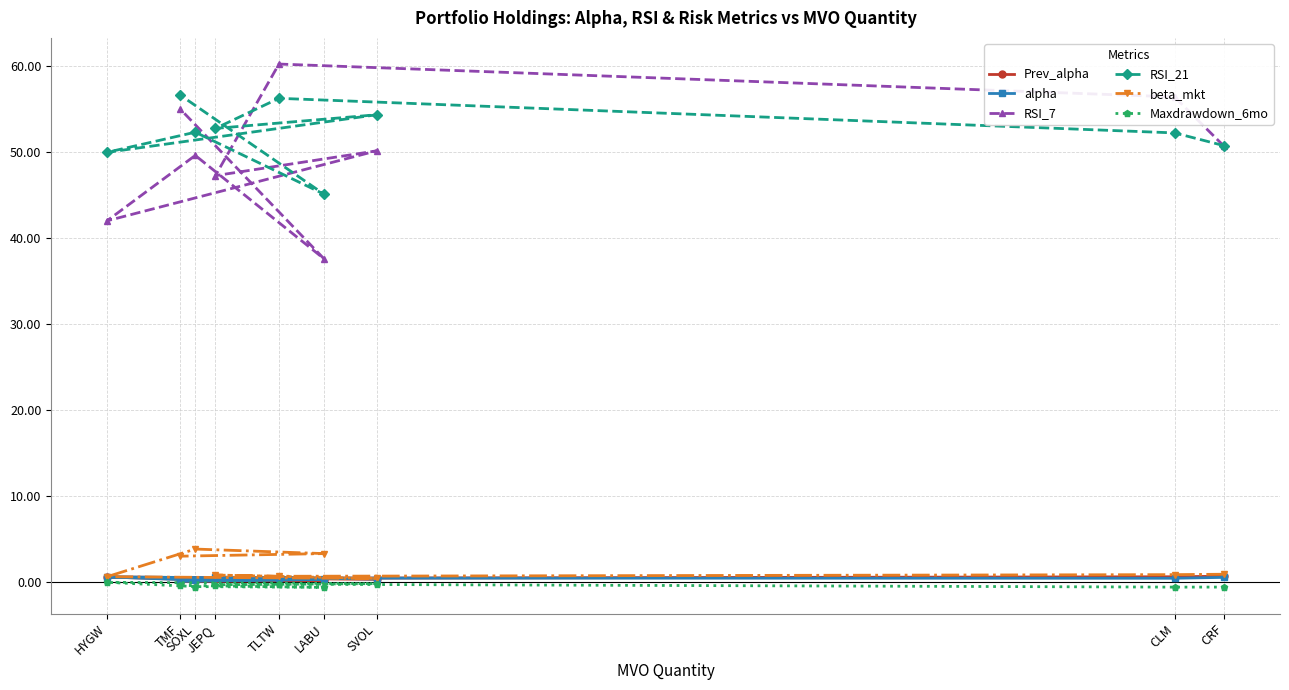

What is the total value across all series at JEPQ?

101.3